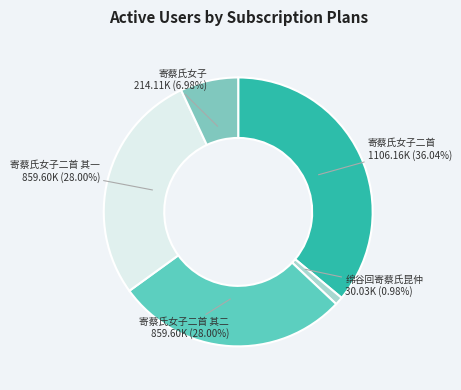

To the nearest percent, what is the combined percentage of 寄蔡氏女子二首 and 寄蔡氏女子?

43%